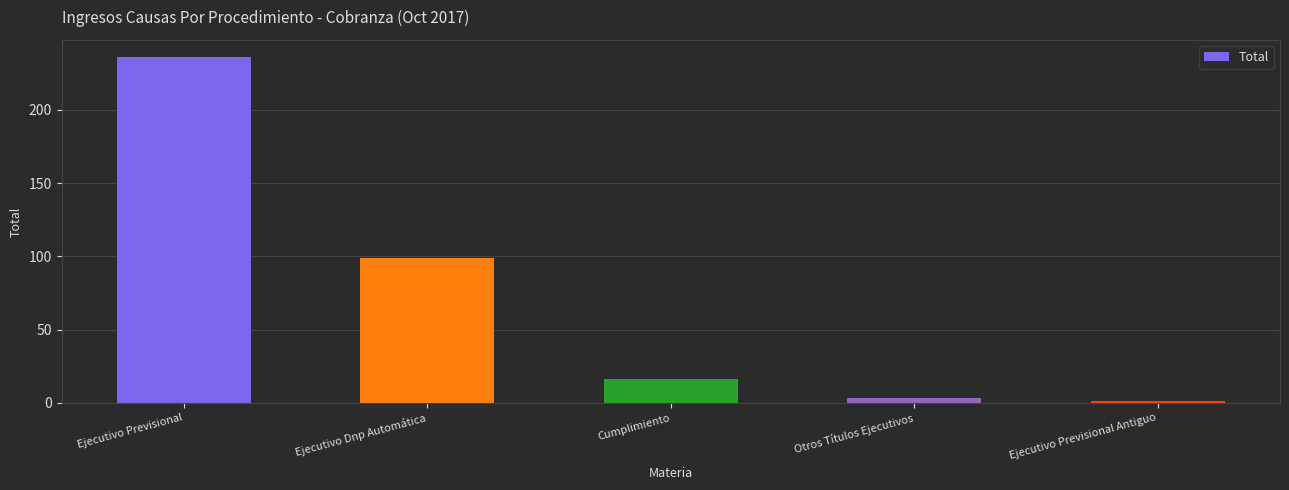

Reading left to right, transcribe all the data shown in this chart.

Ejecutivo Previsional=236	Ejecutivo Dnp Automática=99	Cumplimiento=16	Otros Títulos Ejecutivos=3	Ejecutivo Previsional Antiguo=1